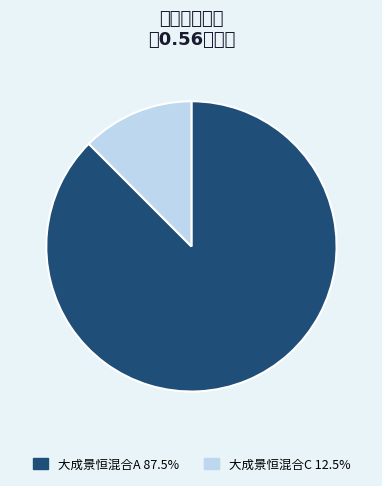

Which category has the smallest portion of the pie?

大成景恒混合C